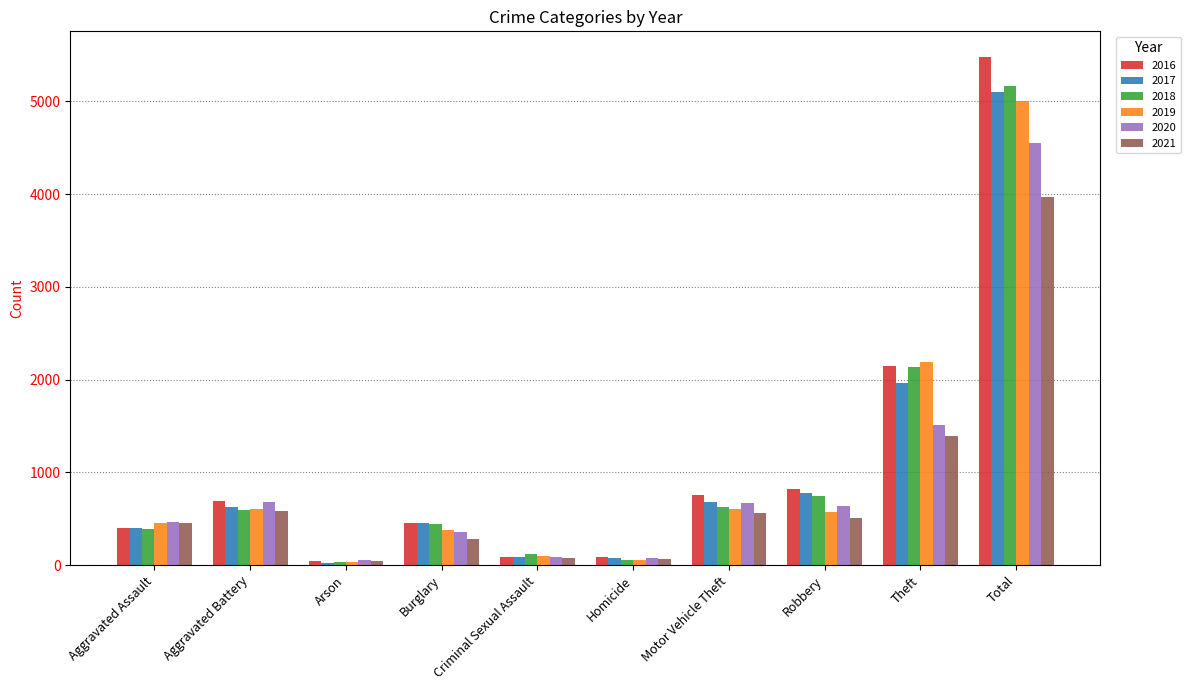

What is the total value across all series at Burglary?

2367